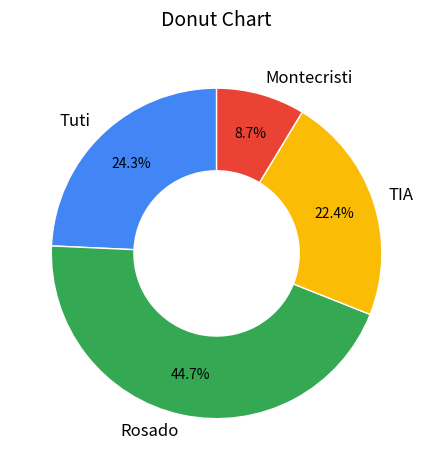

To the nearest percent, what is the difference between the largest and smallest slice percentages?

36%